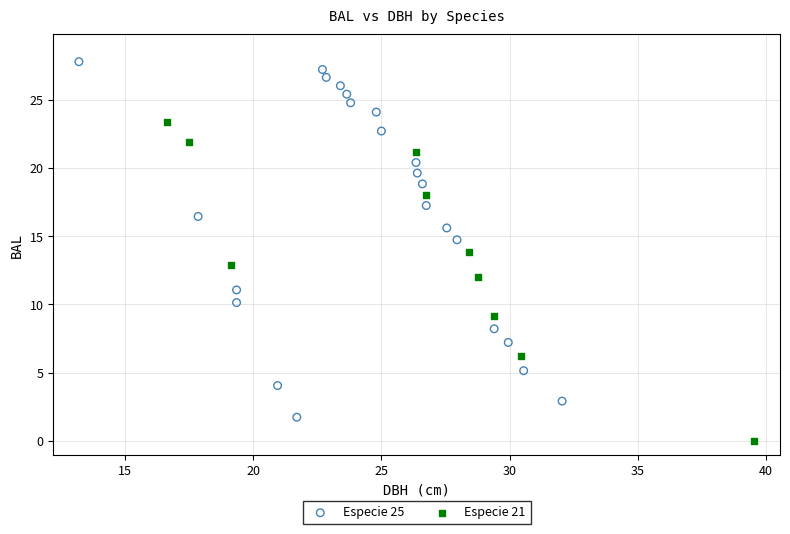

Which series contains the highest Y value?

Especie 25